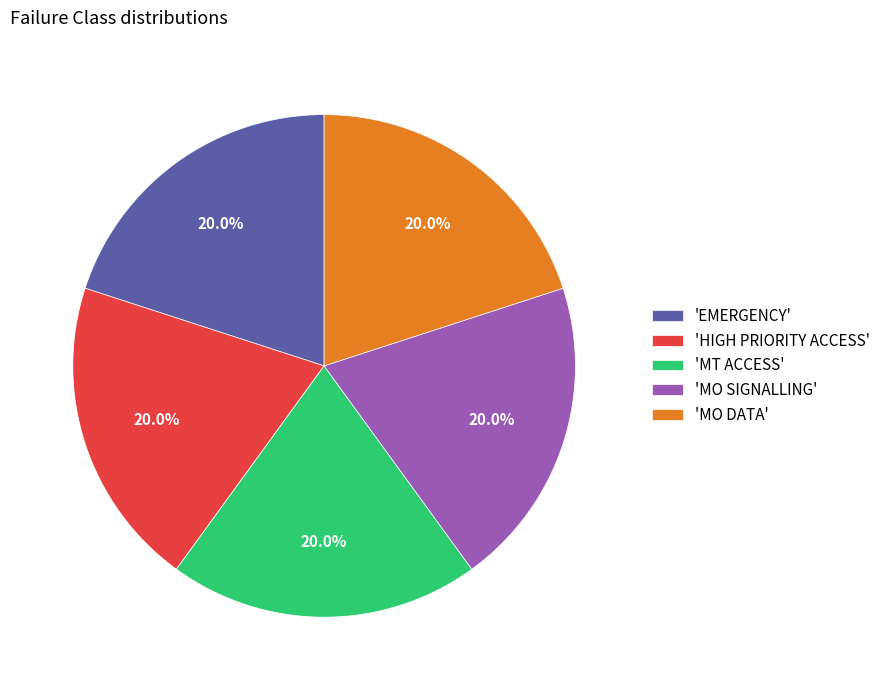

What percentage is NOT represented by 'MO DATA'?

80.0%